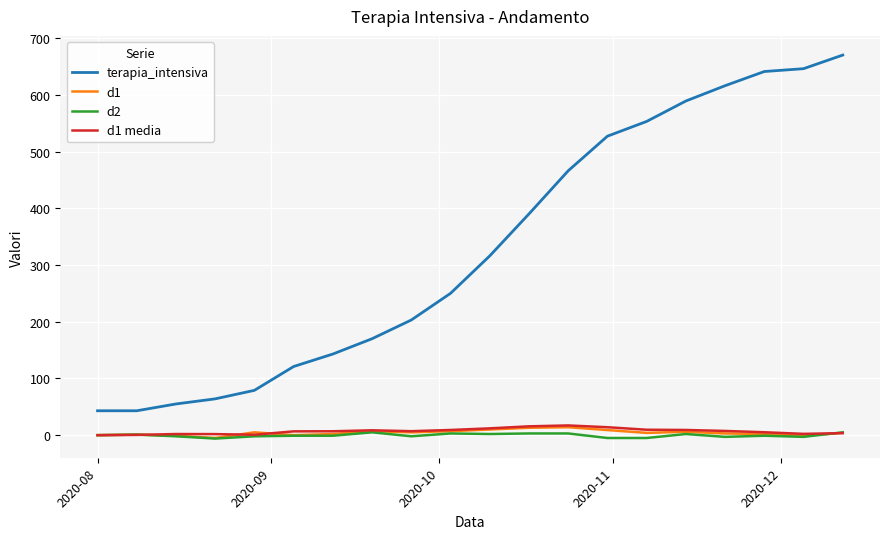

Which series has the largest range (max minus min)?

terapia_intensiva